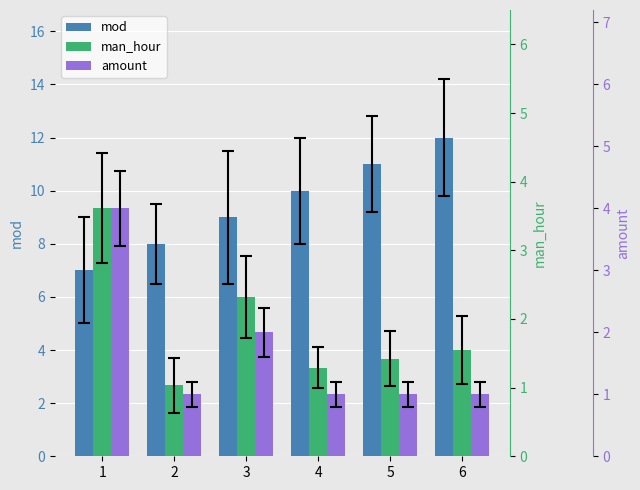

What are all the series names shown in the legend?

mod, man_hour, amount